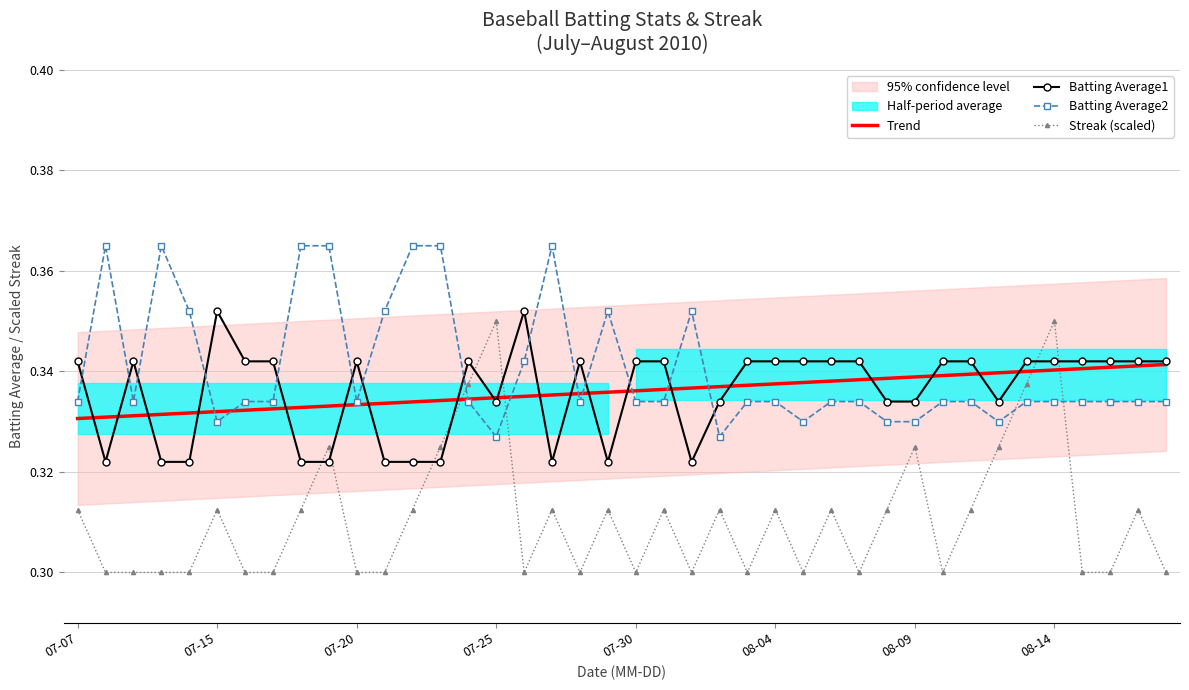

Is it true that Batting Average1 equals 0.1 at 07-30?

False